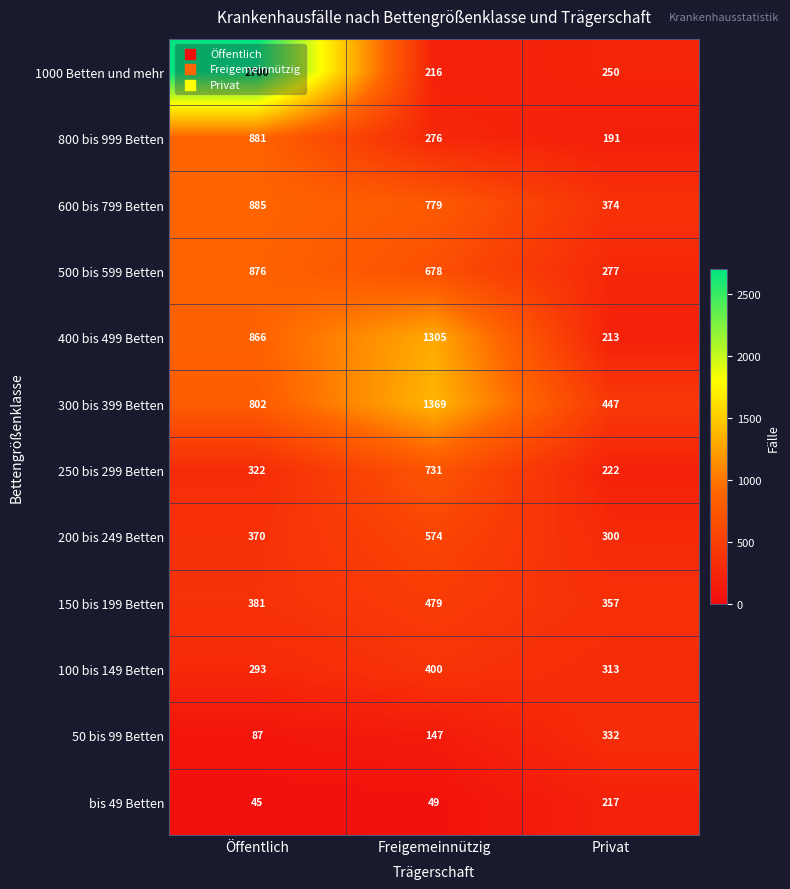

The value of 50 bis 99 Betten at Öffentlich is 87. True or false?

True